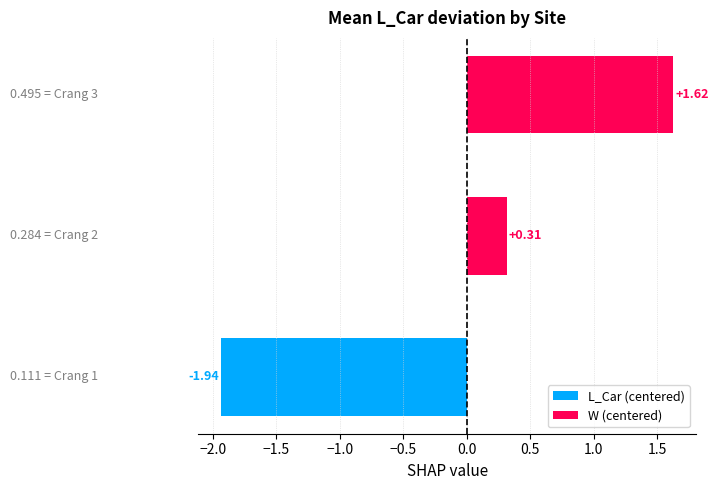

Does the chart contain stacked bars?

No